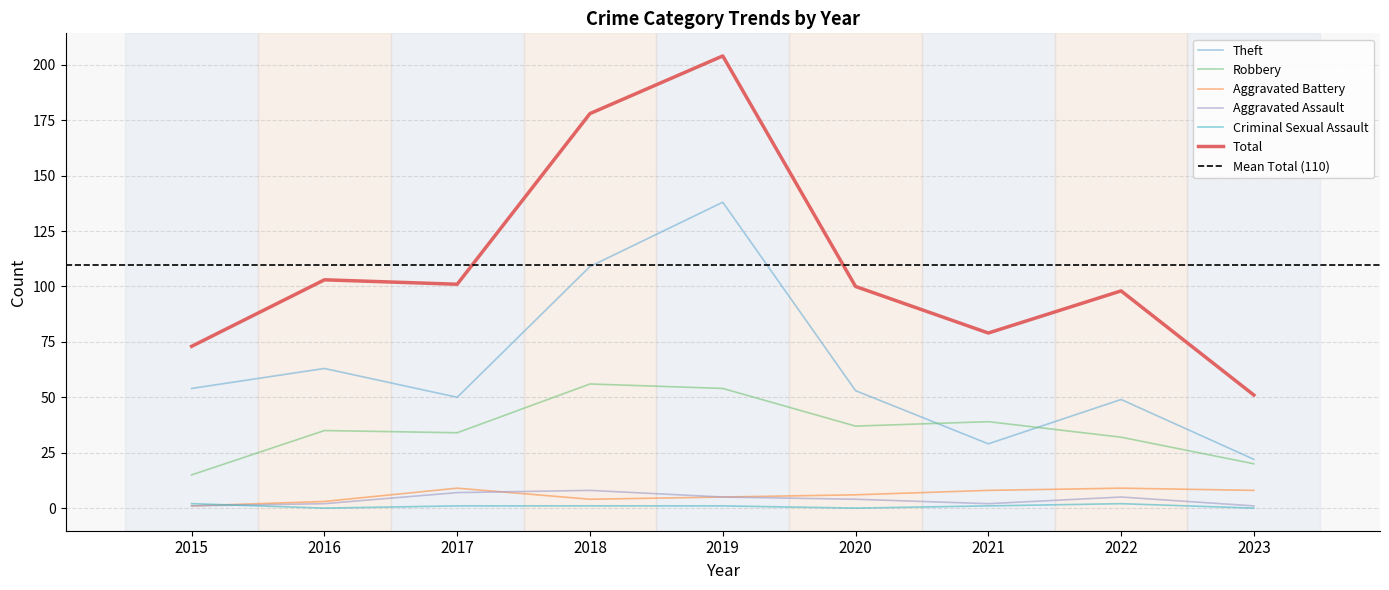

What is the value of the Robbery point at the 1st from the left?

15